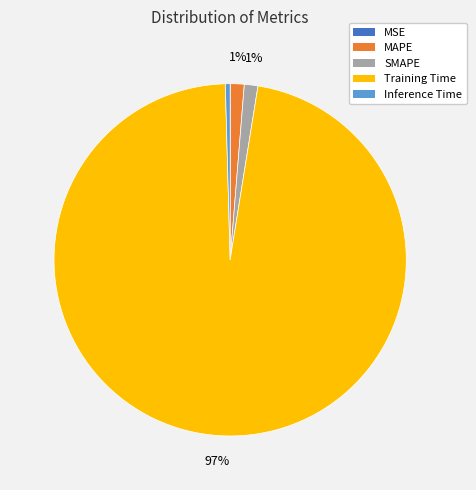

The Training Time slice represents 89% of the pie. True or false?

False